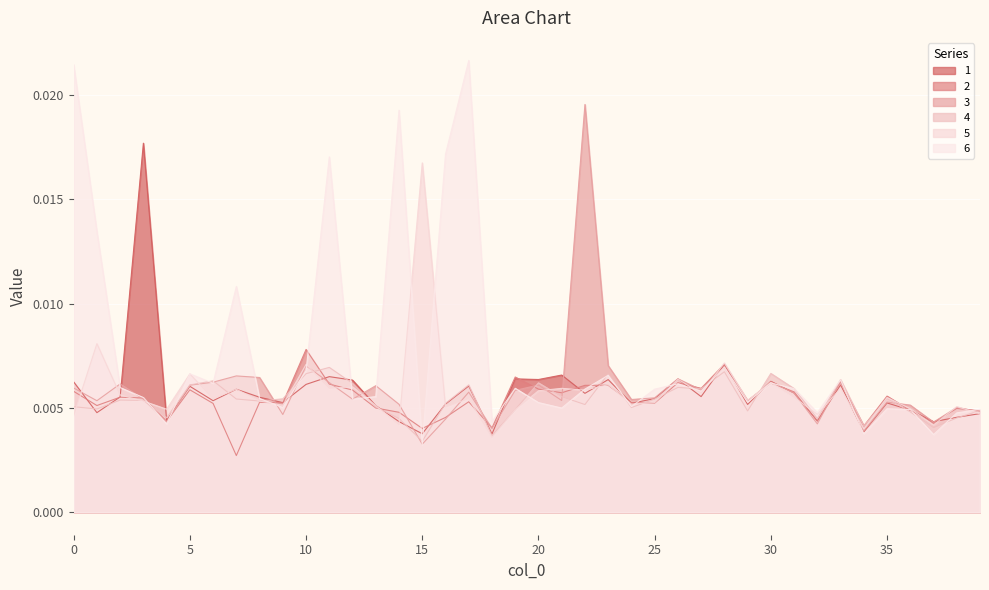

Where is 1 nearest to the value 0?

18